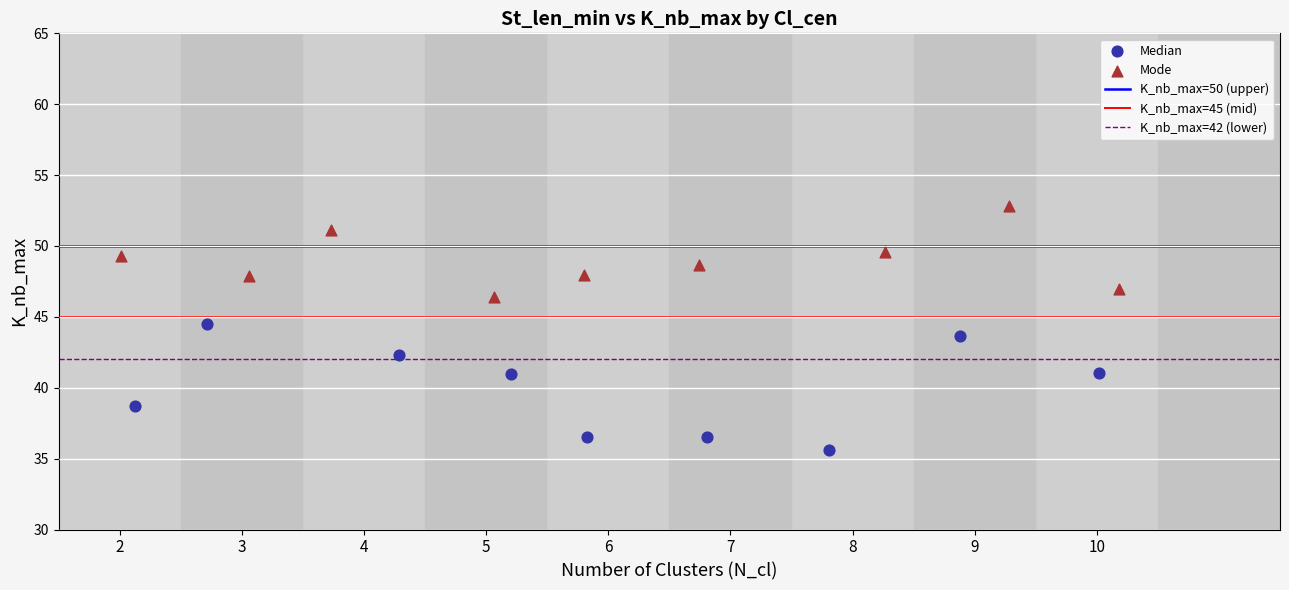

Which series has the largest Y range (max minus min)?

Median